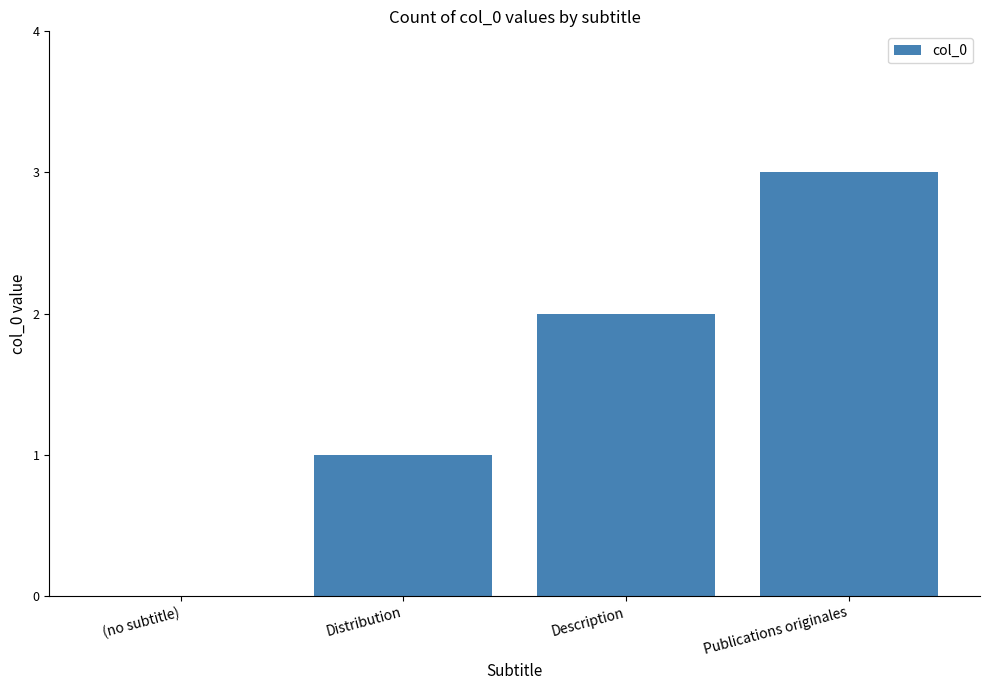

True or false: the data shows 1 at Publications originales.

False